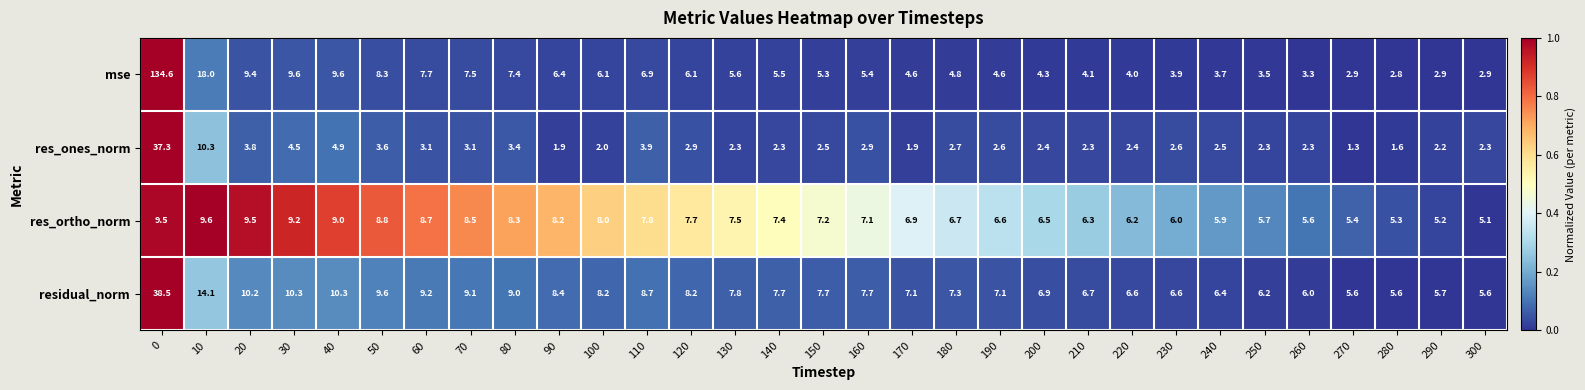

What is the greatest value displayed?

134.6